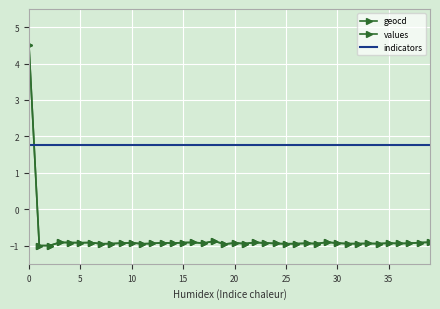

True or false: values and geocd cross at least once.

False